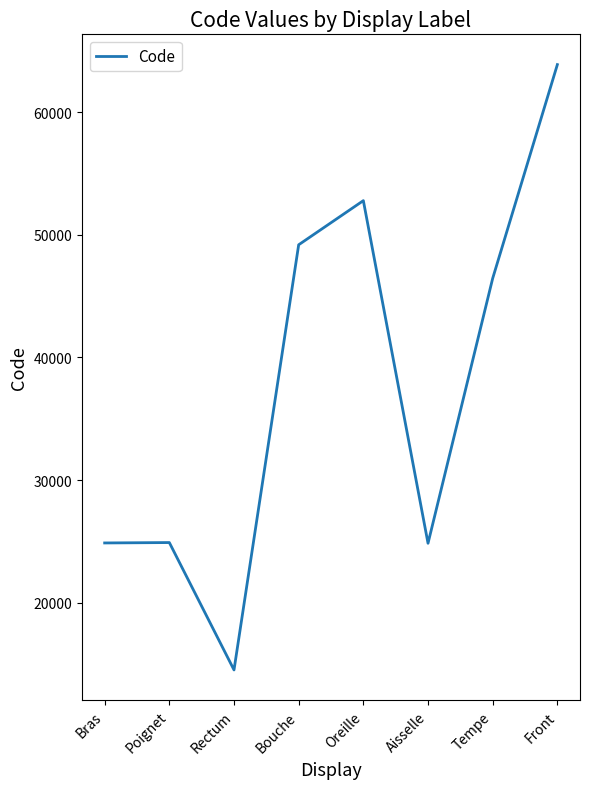

Read the value at Aisselle, to the nearest 100.

24900